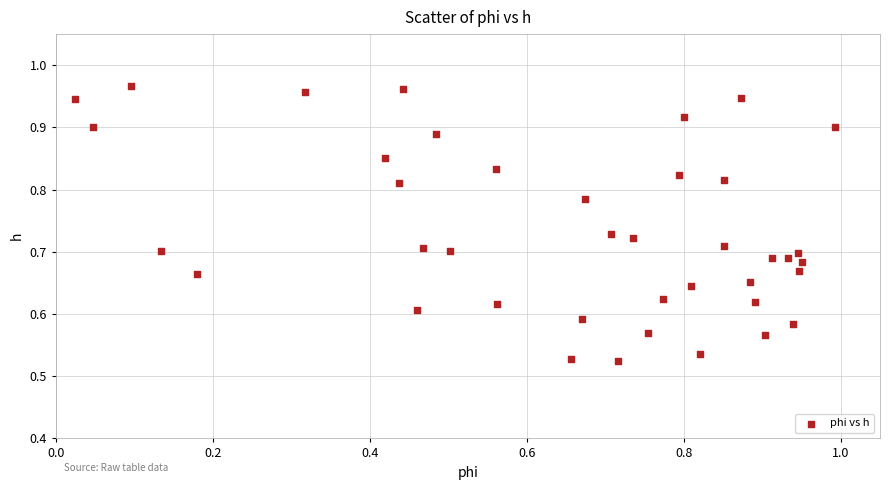

What is the range of Y values (max minus min)?

0.4